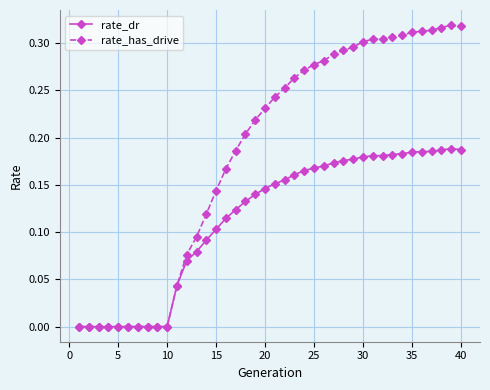

List the series in order of their overall mean, highest first.

rate_has_drive, rate_dr